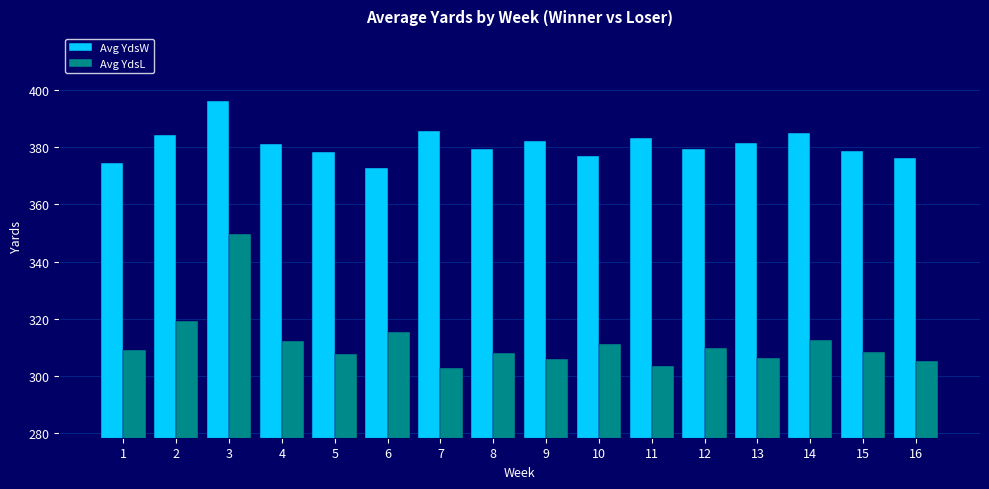

Which series has the largest range (max minus min)?

Avg YdsL